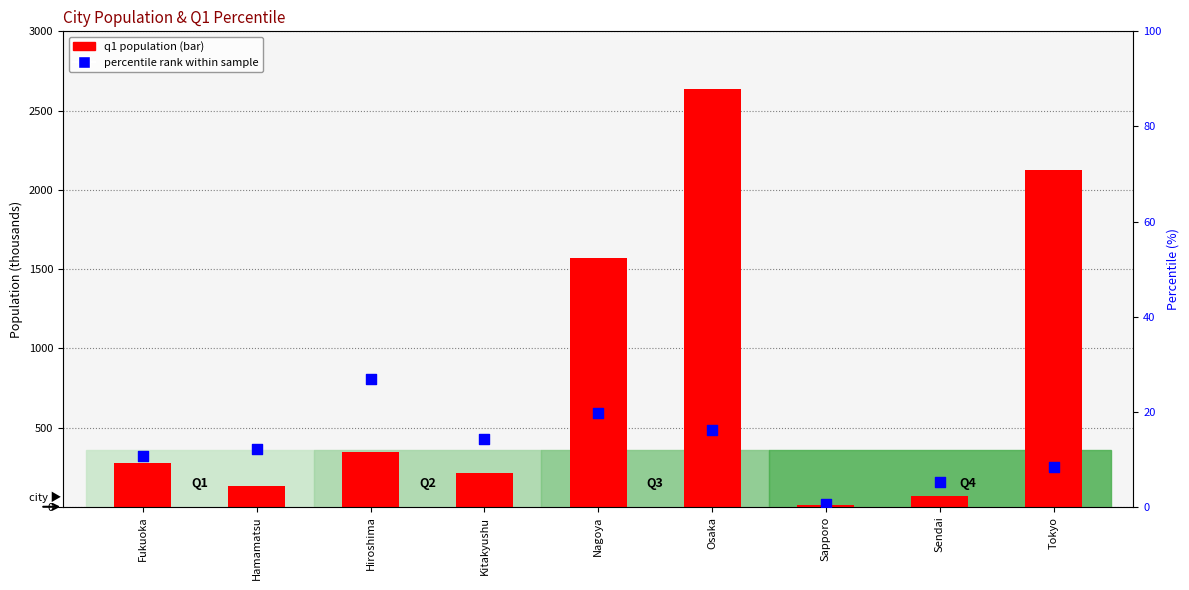

Which series contains the lowest Y value?

percentile rank within sample